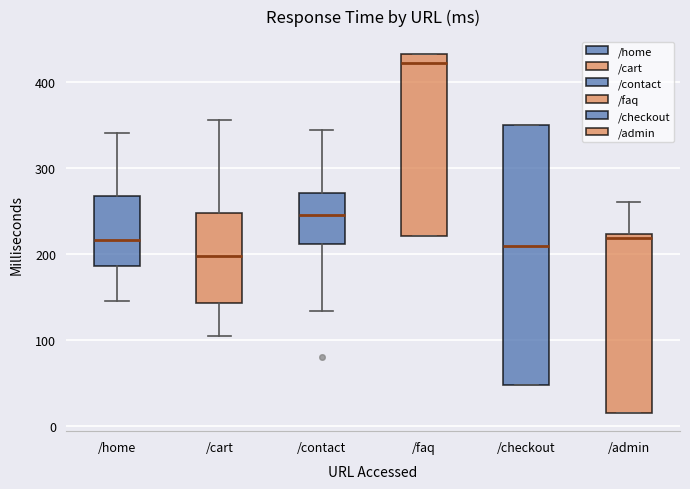

Where does the median line of the box for /faq sit on the y-axis? The values are not printed on the chart, so give them approximately, as read against the axis.

420